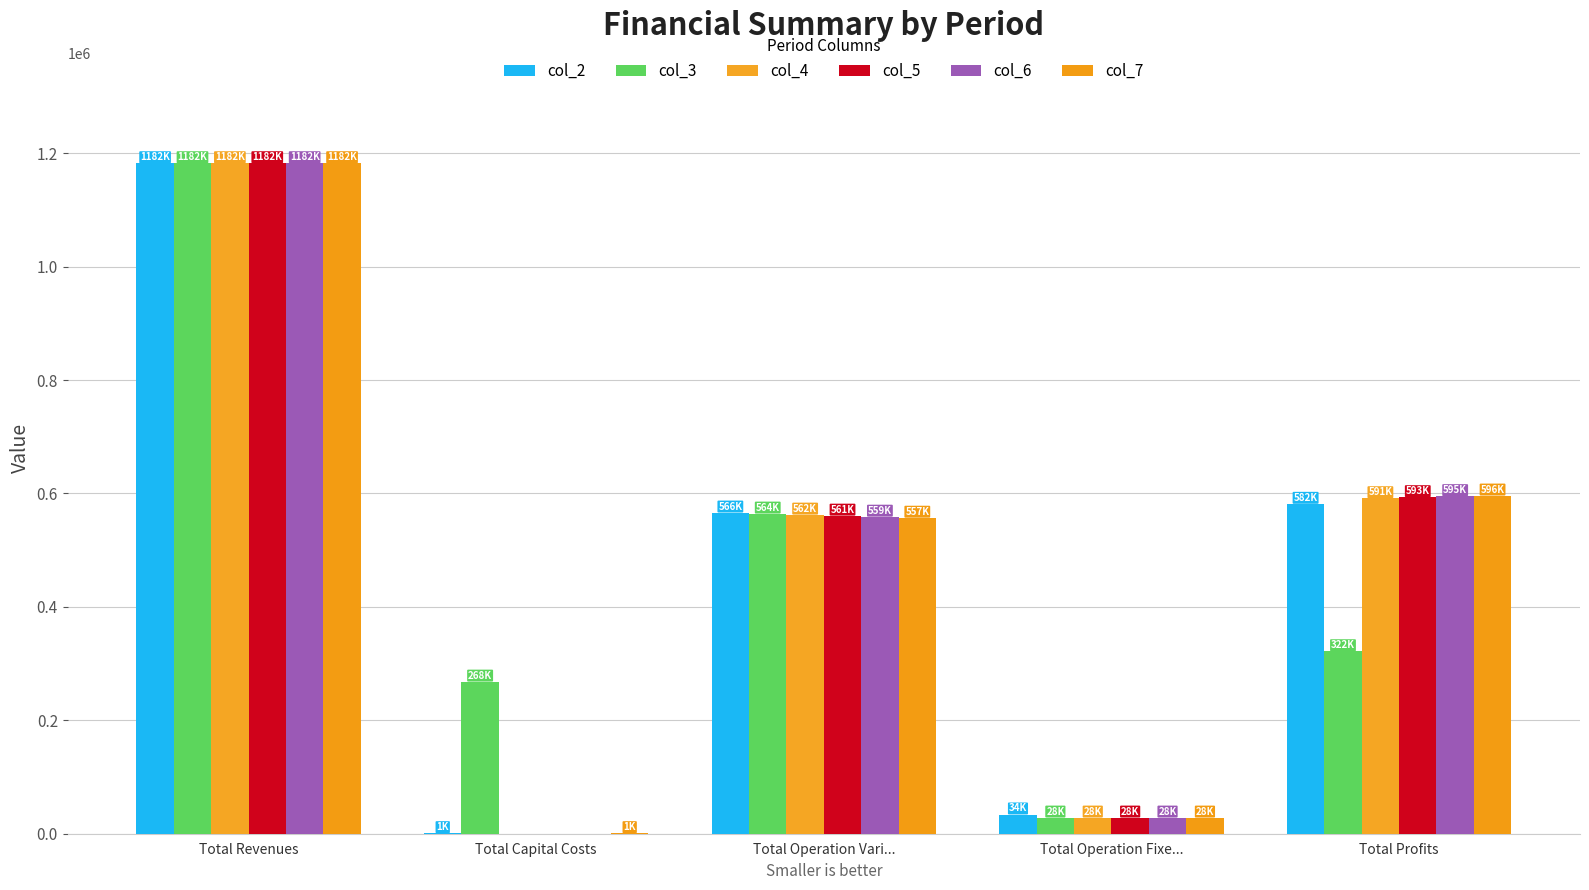

How many distinct data groups are displayed?

6